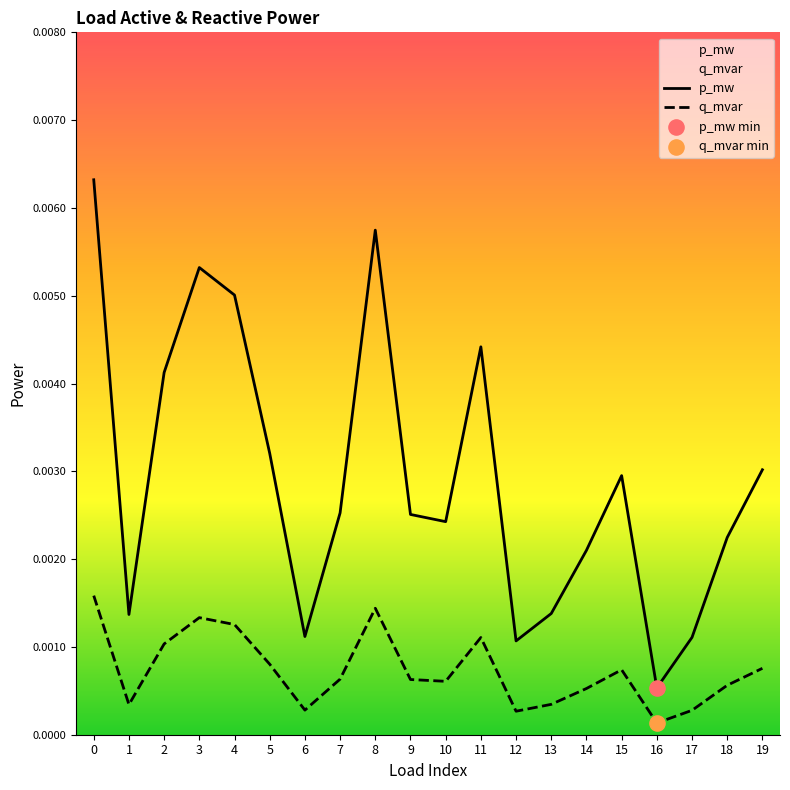

Which series contains the highest Y value?

p_mw